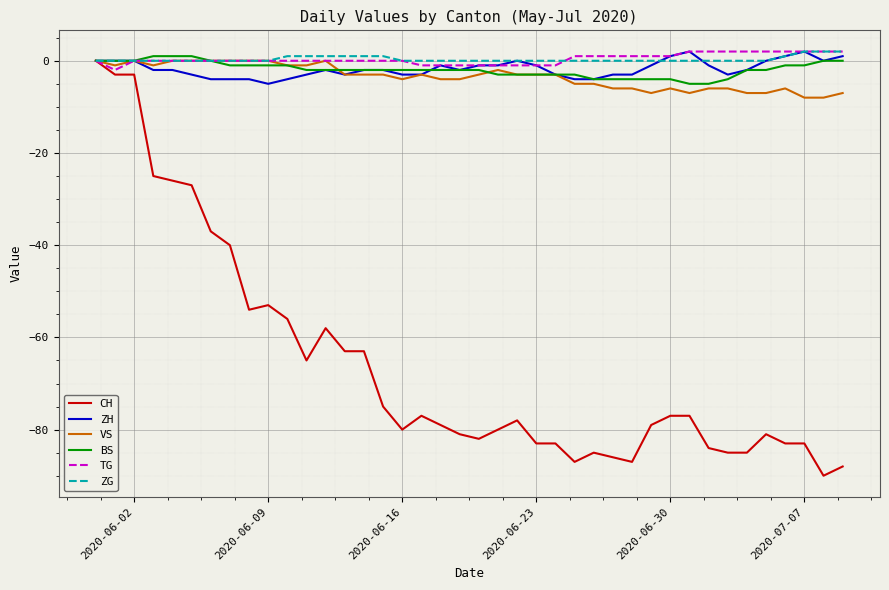

Which series has the widest spread of values?

CH